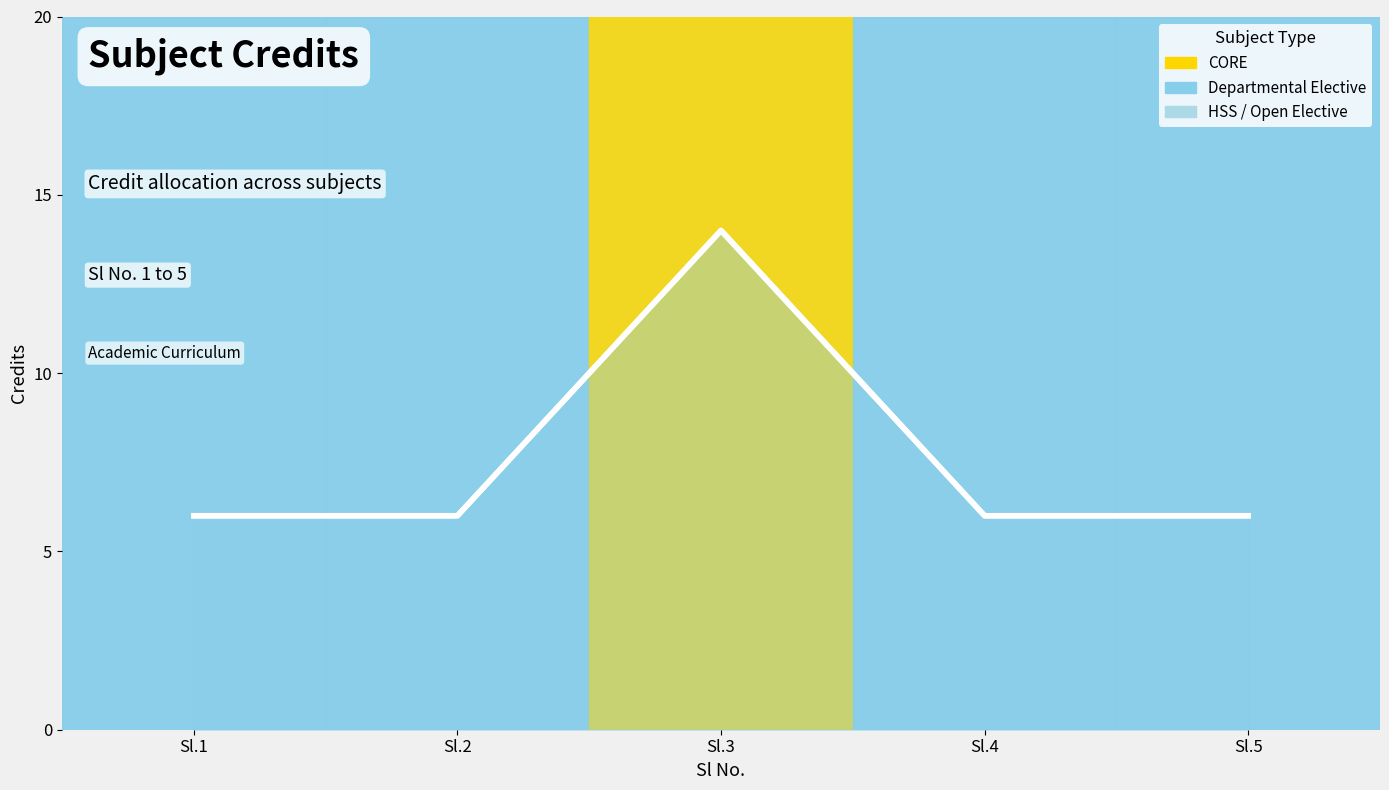

Count the values in the range 6 to 7.

4